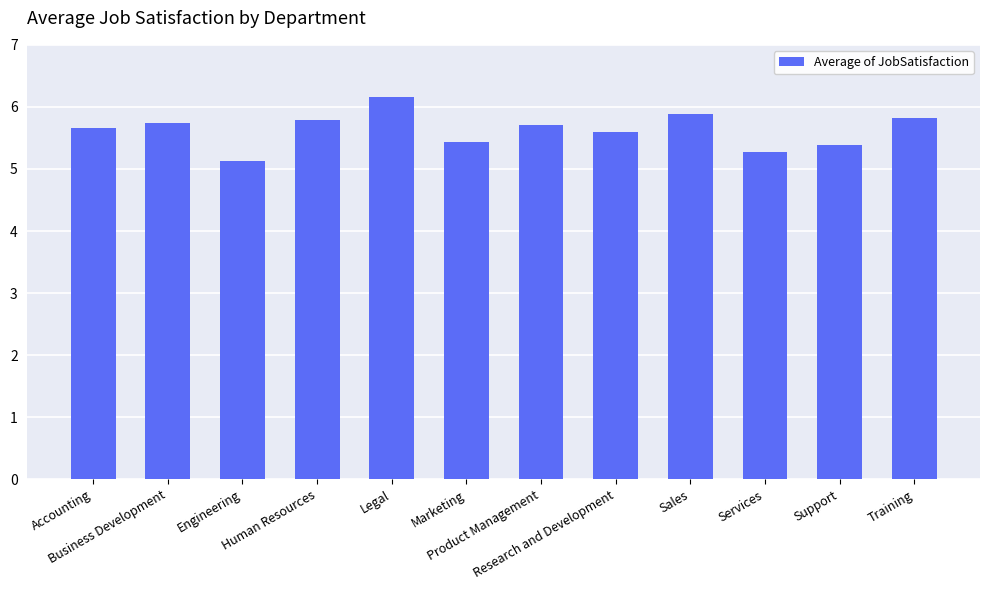

Which label corresponds to the largest value in the chart?

Legal